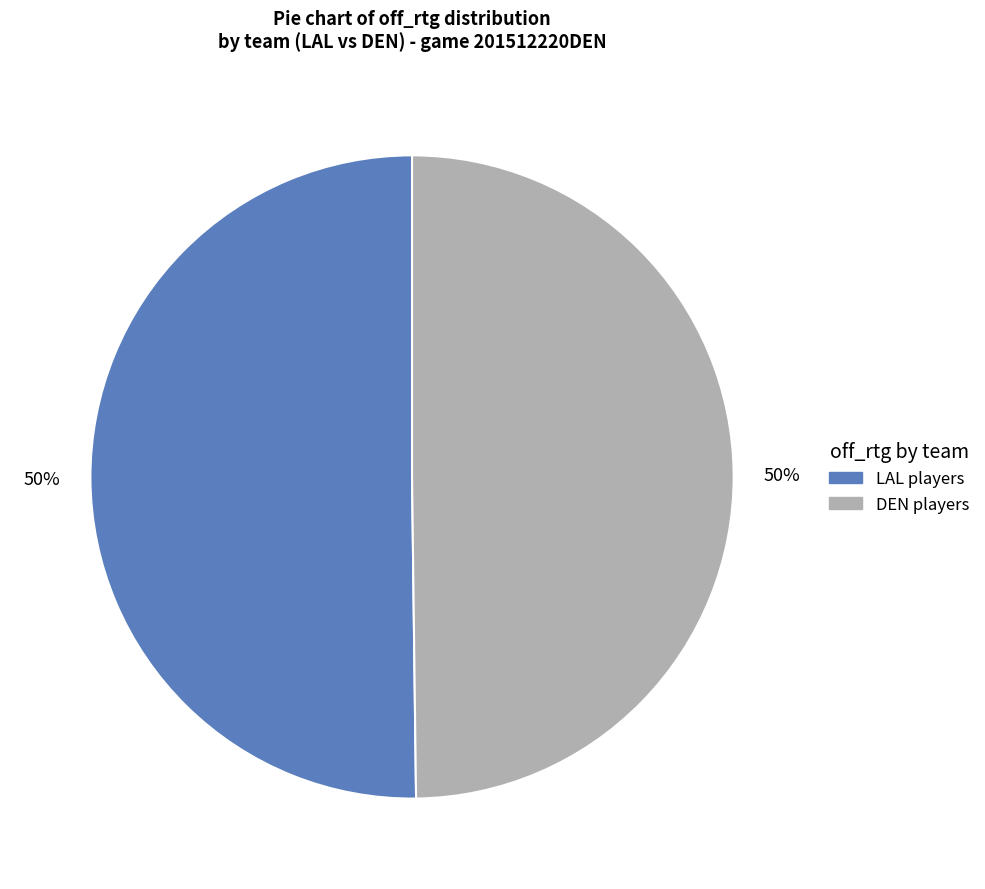

To the nearest percent, what is the average slice percentage?

50%